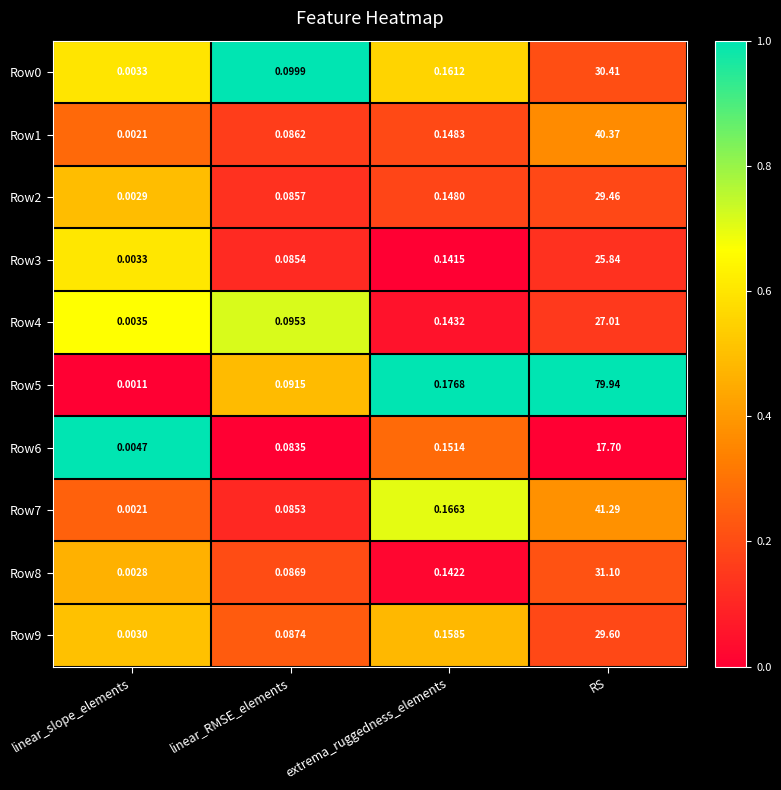

Is the value of Row1 at linear_slope_elements greater than the value of Row6 at RS?

No